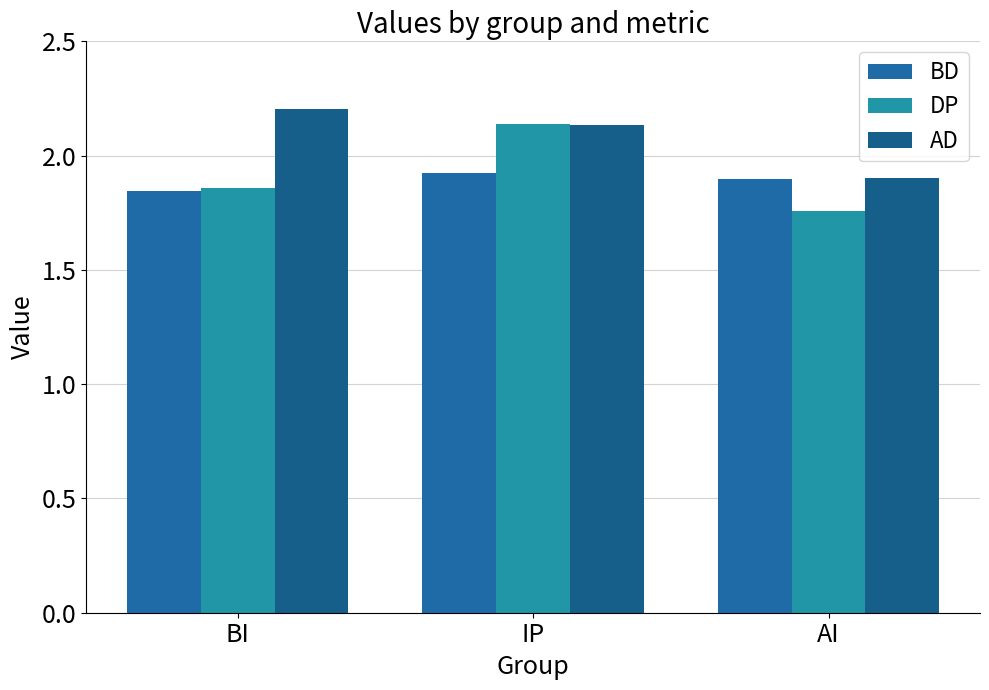

What is the difference between the DP values at AI and IP?

0.4